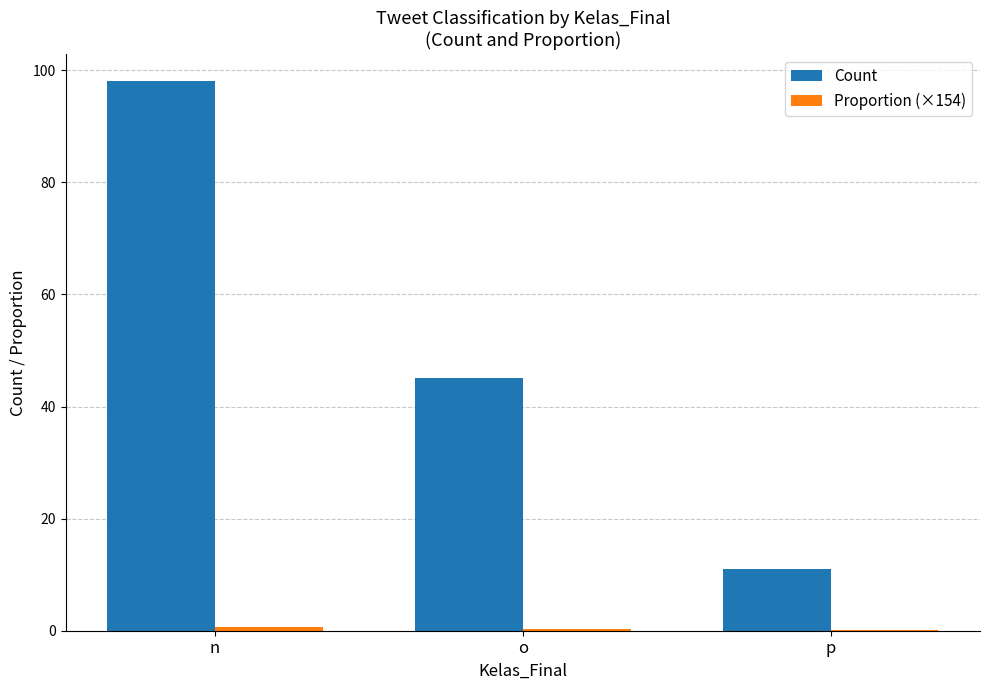

At which label does Count first exceed 45?

n